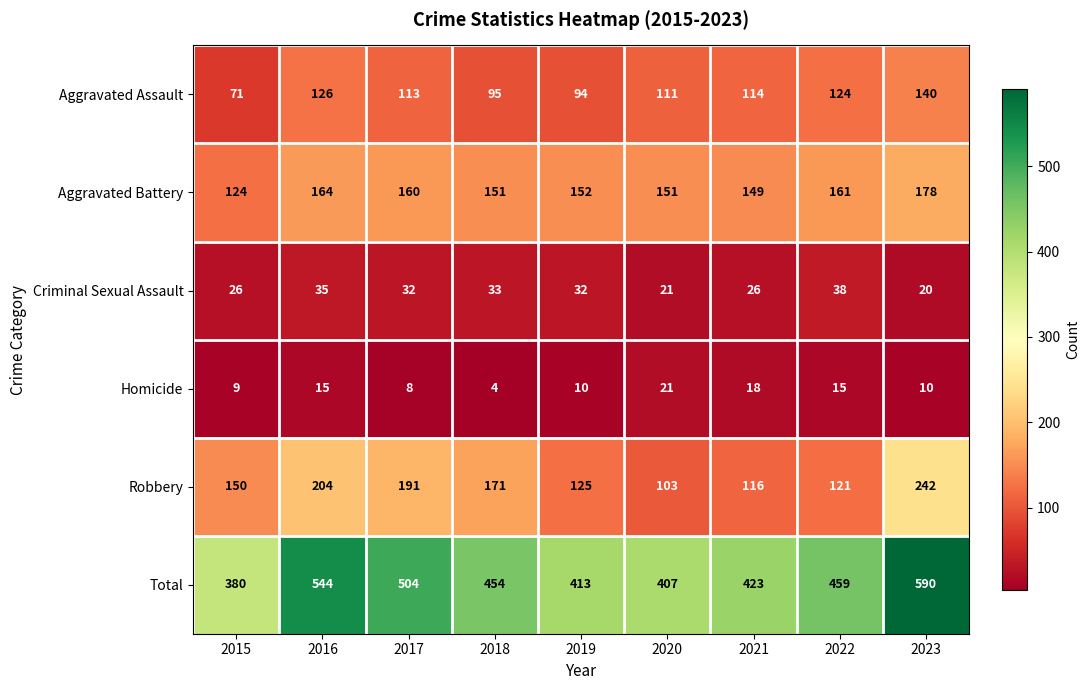

At which label does Homicide first exceed 10?

2016